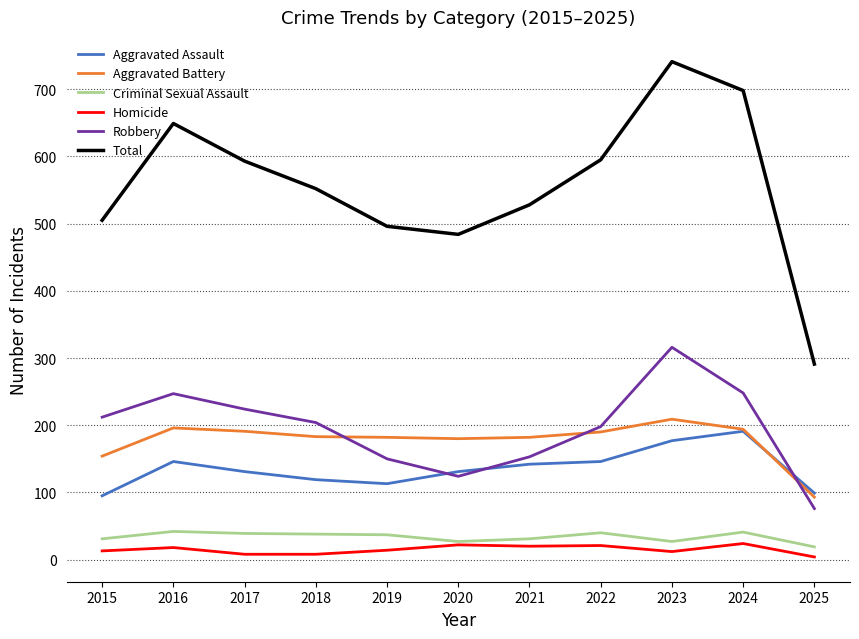

What are all the series names shown in the legend?

Aggravated Assault, Aggravated Battery, Criminal Sexual Assault, Homicide, Robbery, Total